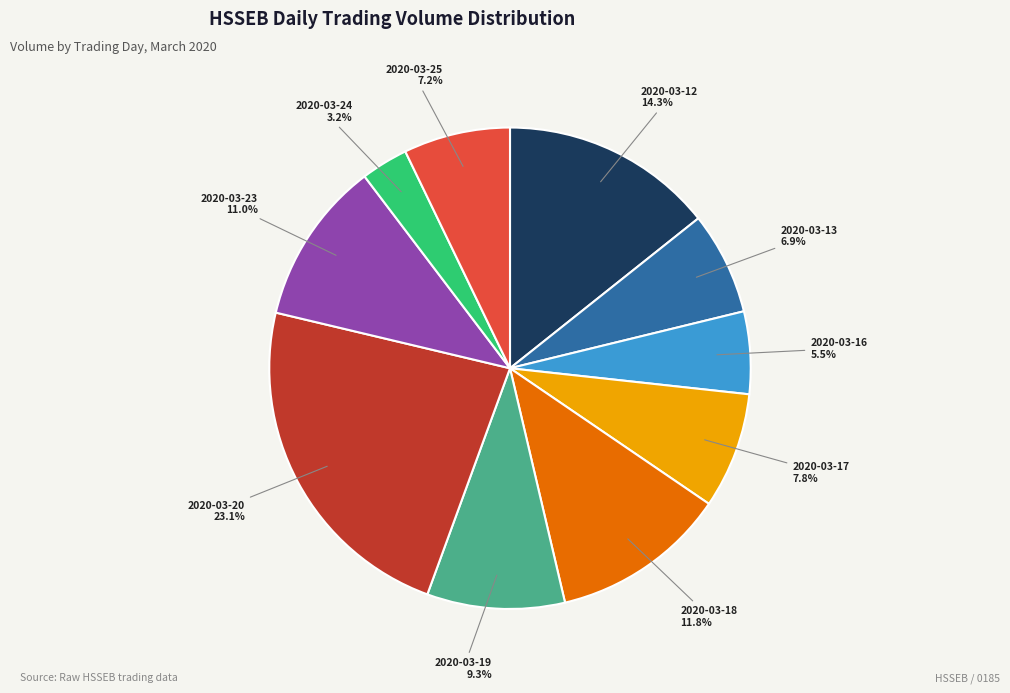

True or false: 2020-03-18 accounts for 7% of the total.

False